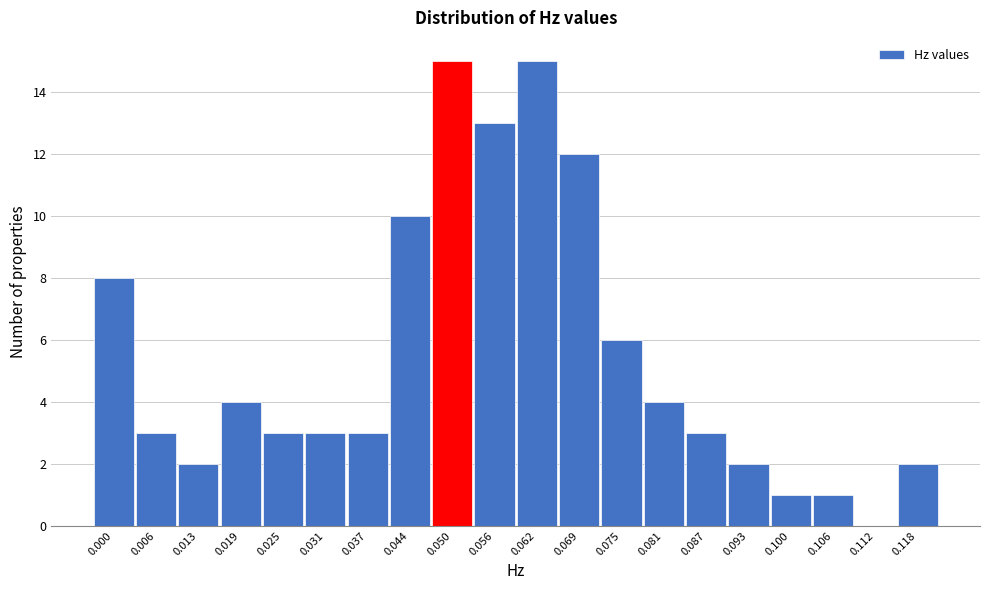

Reading left to right, what are all the values shown in this chart?

0.000=8	0.006=3	0.013=2	0.019=4	0.025=3	0.031=3	0.037=3	0.044=10	0.050=15	0.056=13	0.062=15	0.069=12	0.075=6	0.081=4	0.087=3	0.093=2	0.100=1	0.106=1	0.112=0	0.118=2